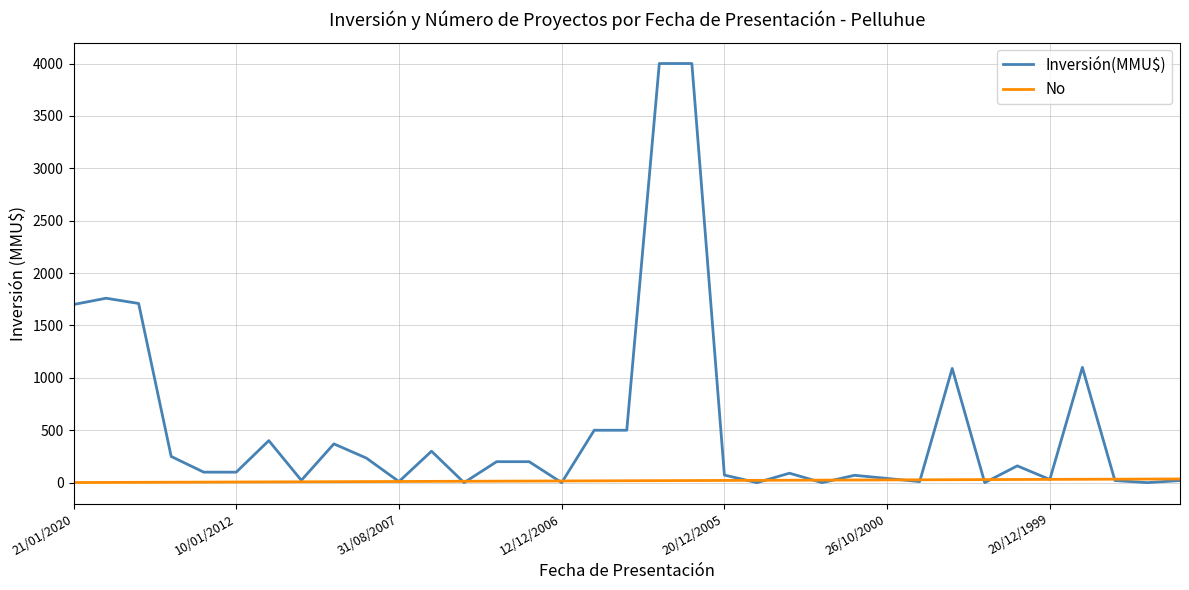

What is the difference between the second highest and second lowest values in the Inversión(MMU$) series?

4000